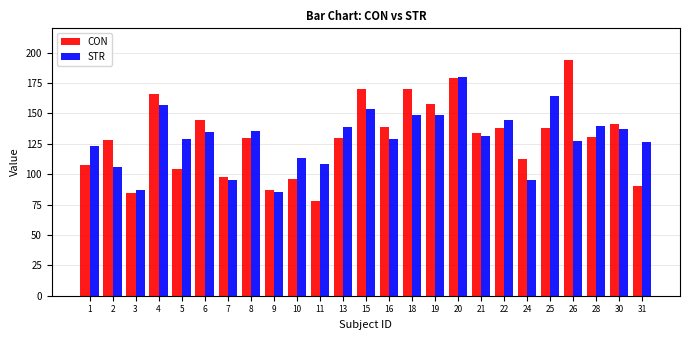

What is the approximate value of STR at 3?

87.3